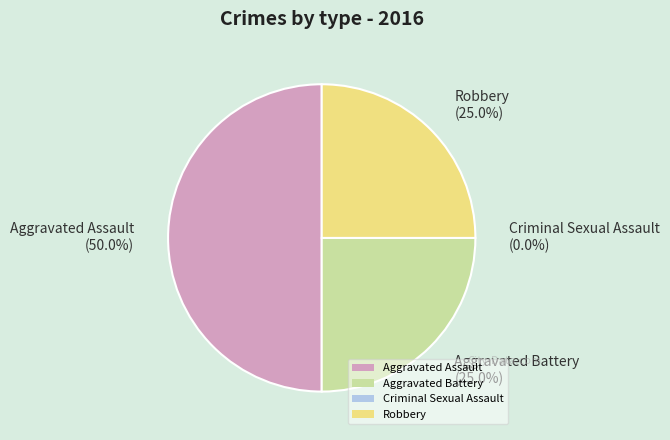

Which category has the biggest portion of the pie?

Aggravated Assault